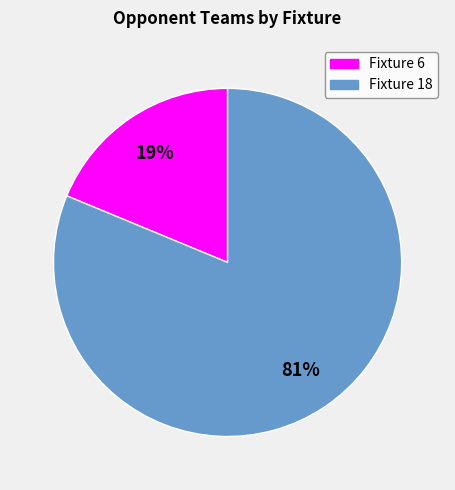

What percentage is the Fixture 18 slice, to the nearest percent?

81%